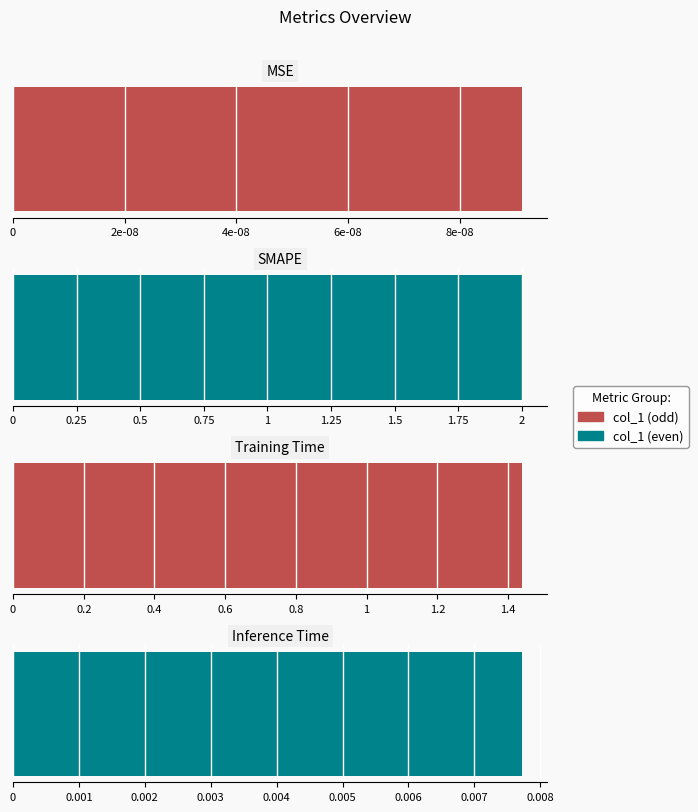

At which category does the chart reach its peak across all series?

SMAPE